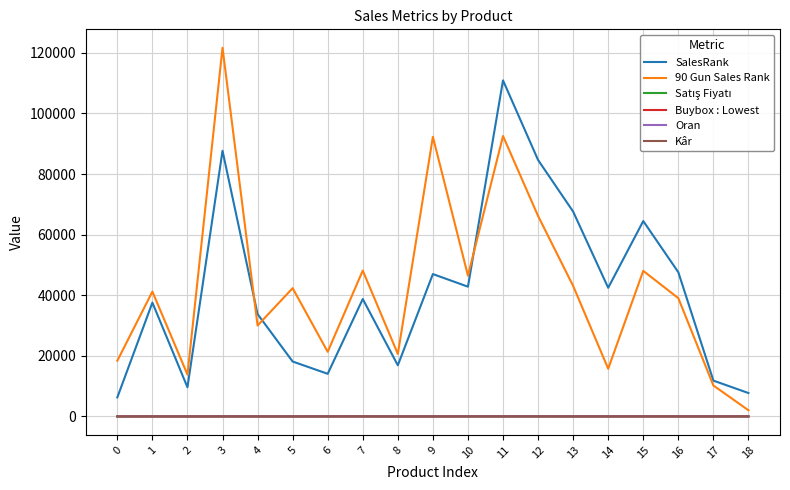

Which series has the widest spread of values?

90 Gun Sales Rank